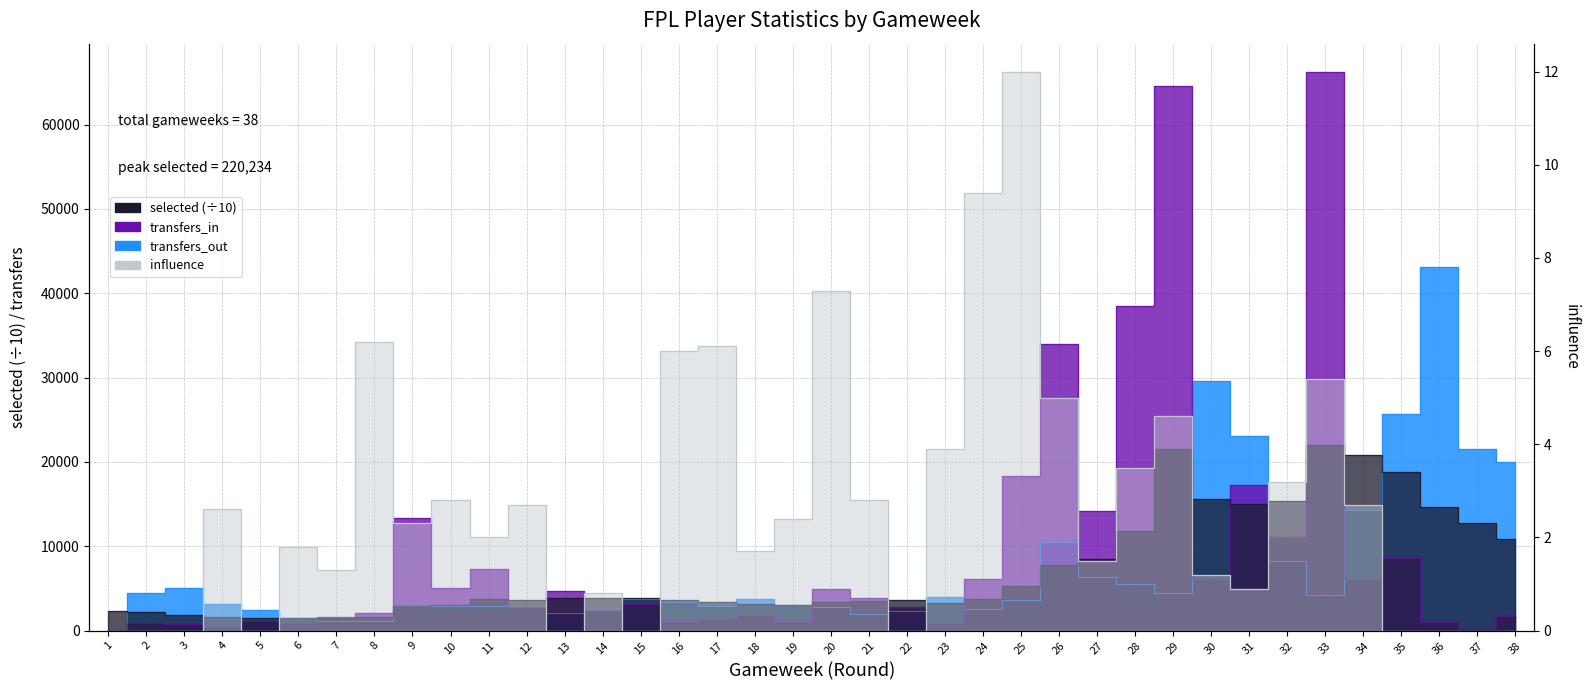

Where is the first local maximum for selected?

11